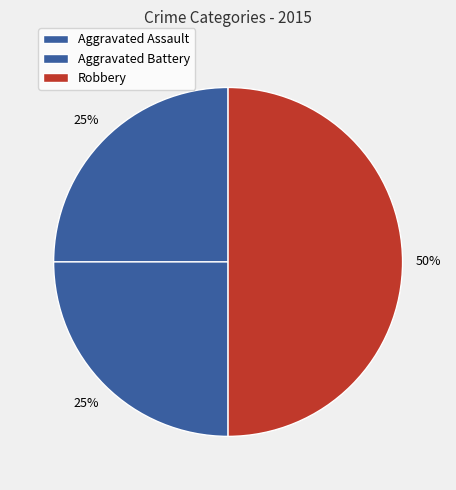

Does Aggravated Assault account for over 50% of the chart?

No